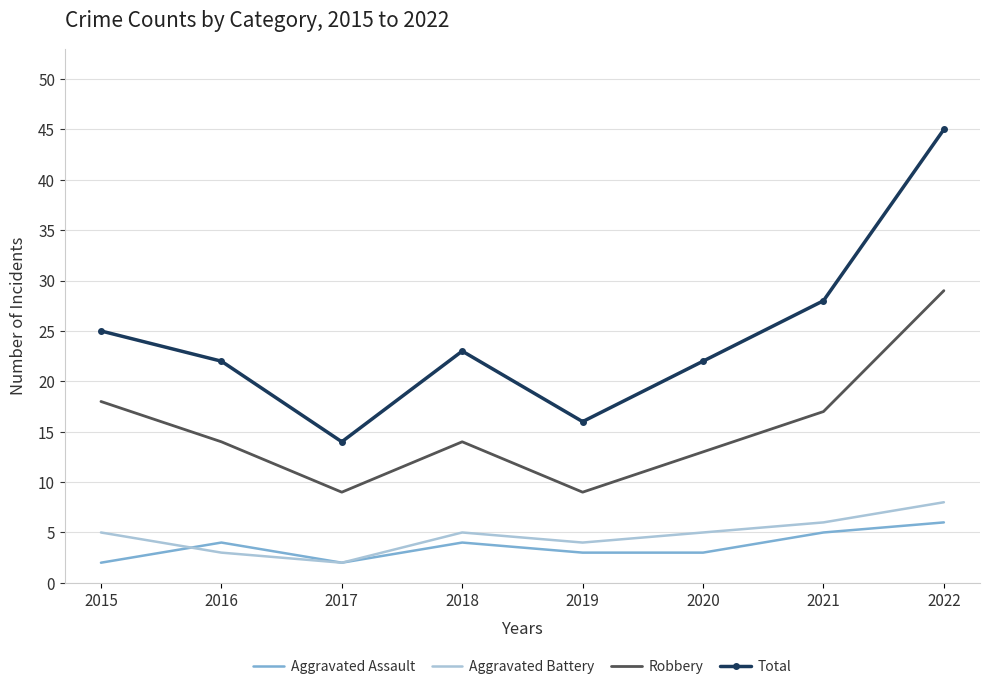

Reading right to left, transcribe all the data shown in this chart.

Aggravated Assault: 2022=6	2021=5	2020=3	2019=3	2018=4	2017=2	2016=4	2015=2
Aggravated Battery: 2022=8	2021=6	2020=5	2019=4	2018=5	2017=2	2016=3	2015=5
Robbery: 2022=29	2021=17	2020=13	2019=9	2018=14	2017=9	2016=14	2015=18
Total: 2022=45	2021=28	2020=22	2019=16	2018=23	2017=14	2016=22	2015=25